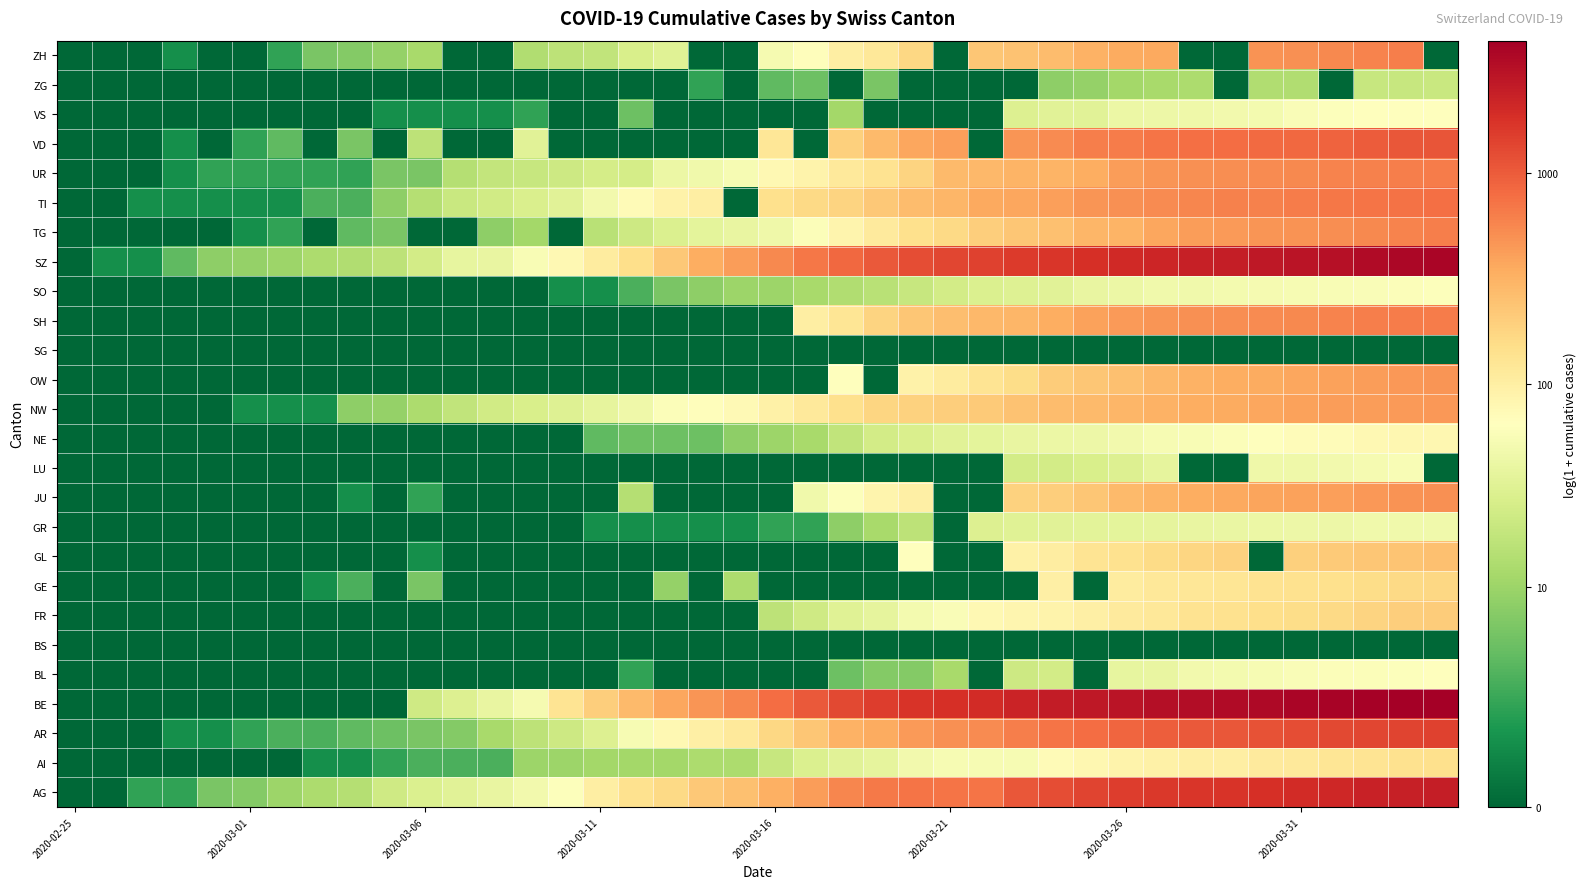

How many distinct data groups are displayed?

26